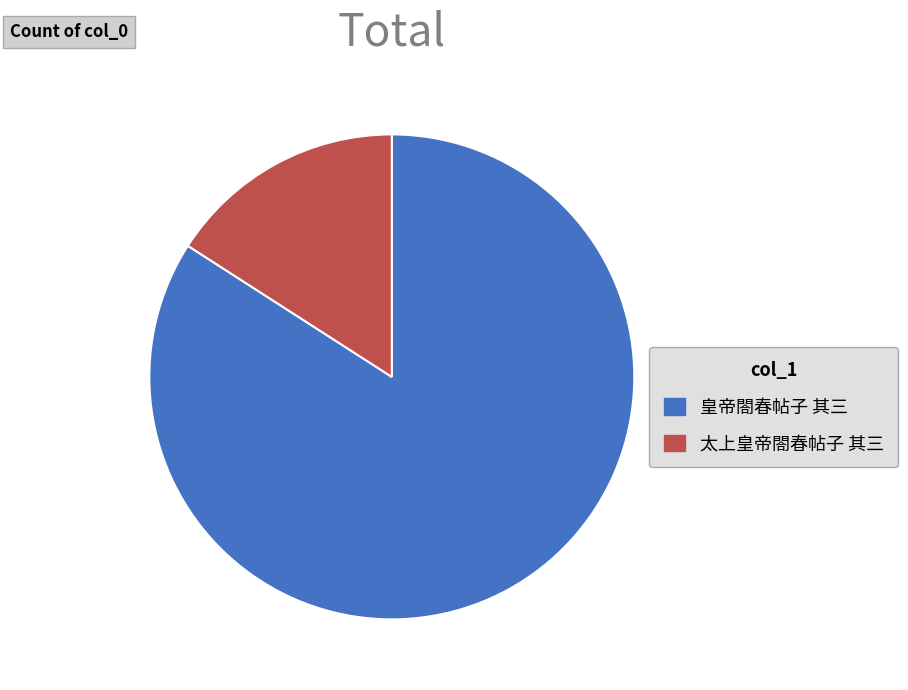

Which slice is the smallest?

太上皇帝閤春帖子 其三